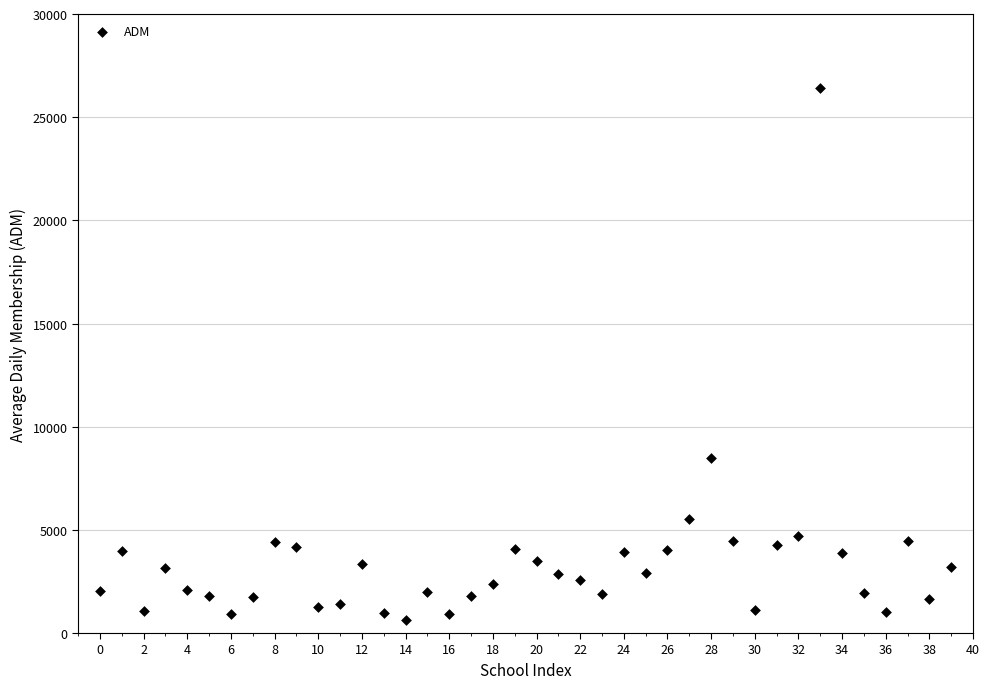

What Y value in the scatter plot is closest to 13533?

8480.5